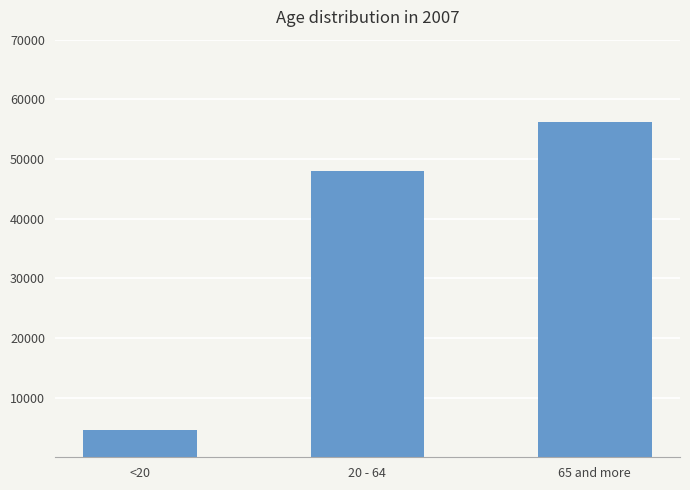

Which category has the highest value across all series?

65 and more